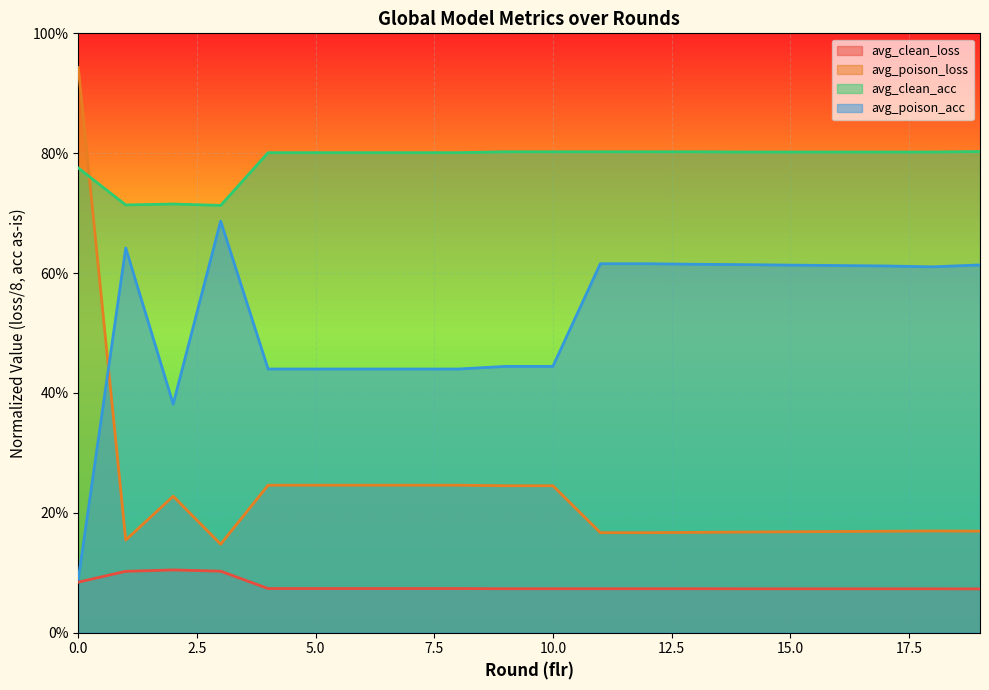

What is the value of the avg_poison_loss point at the 13th from the left?

0.2